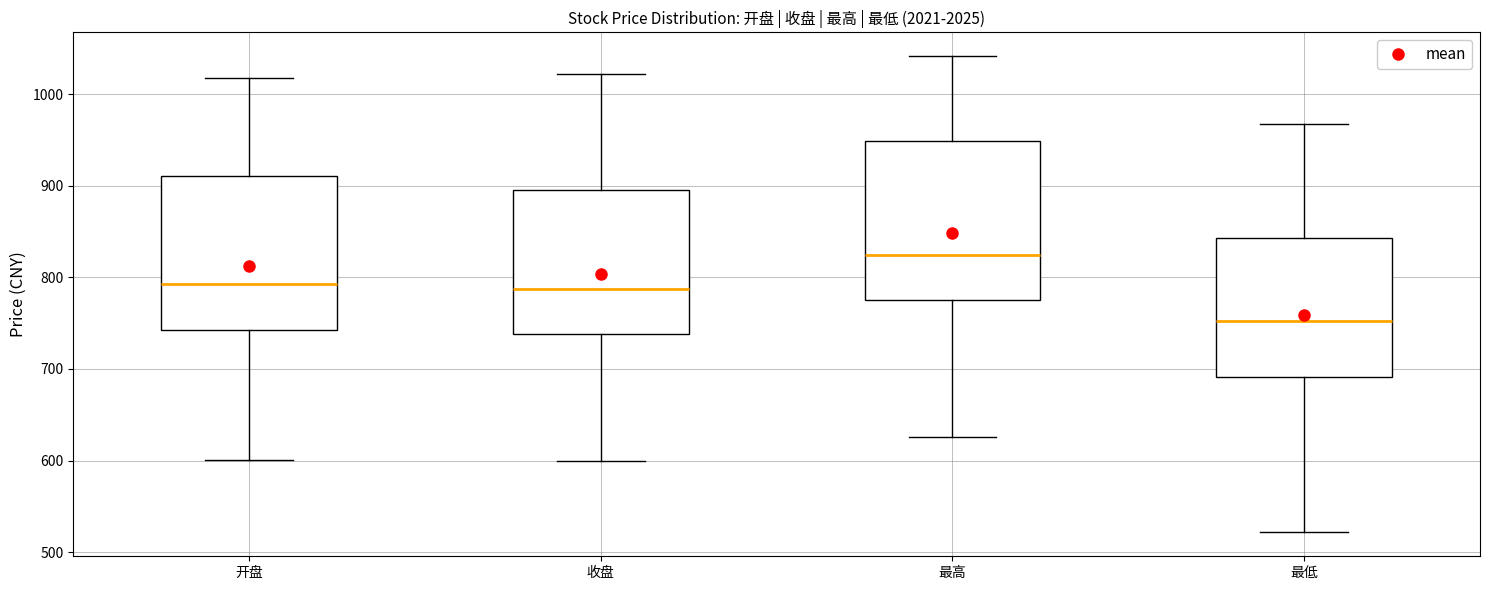

Where does the median line of the box for 最低 sit on the y-axis? The values are not printed on the chart, so give them approximately, as read against the axis.

750